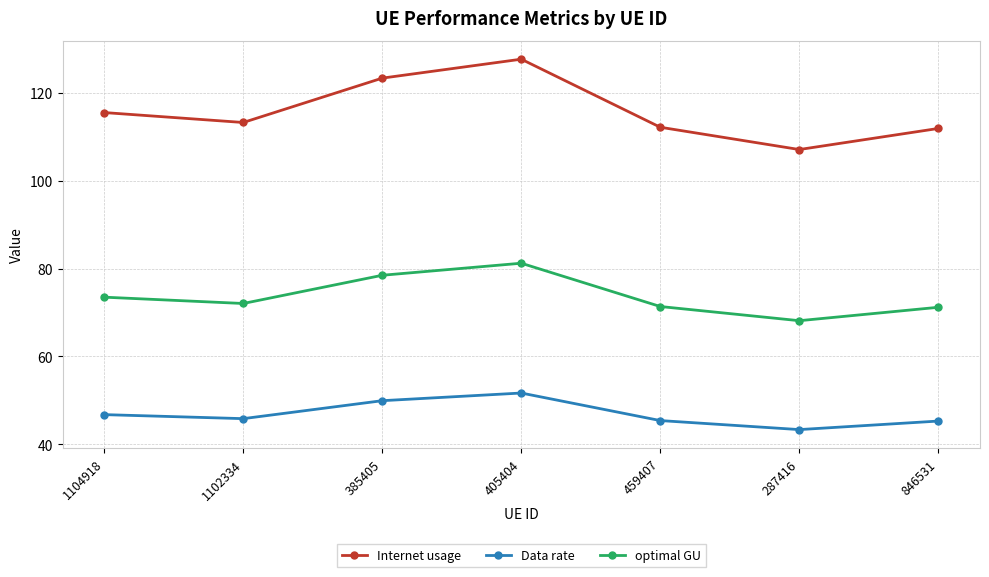

Is this an area chart (filled region under the line)?

No